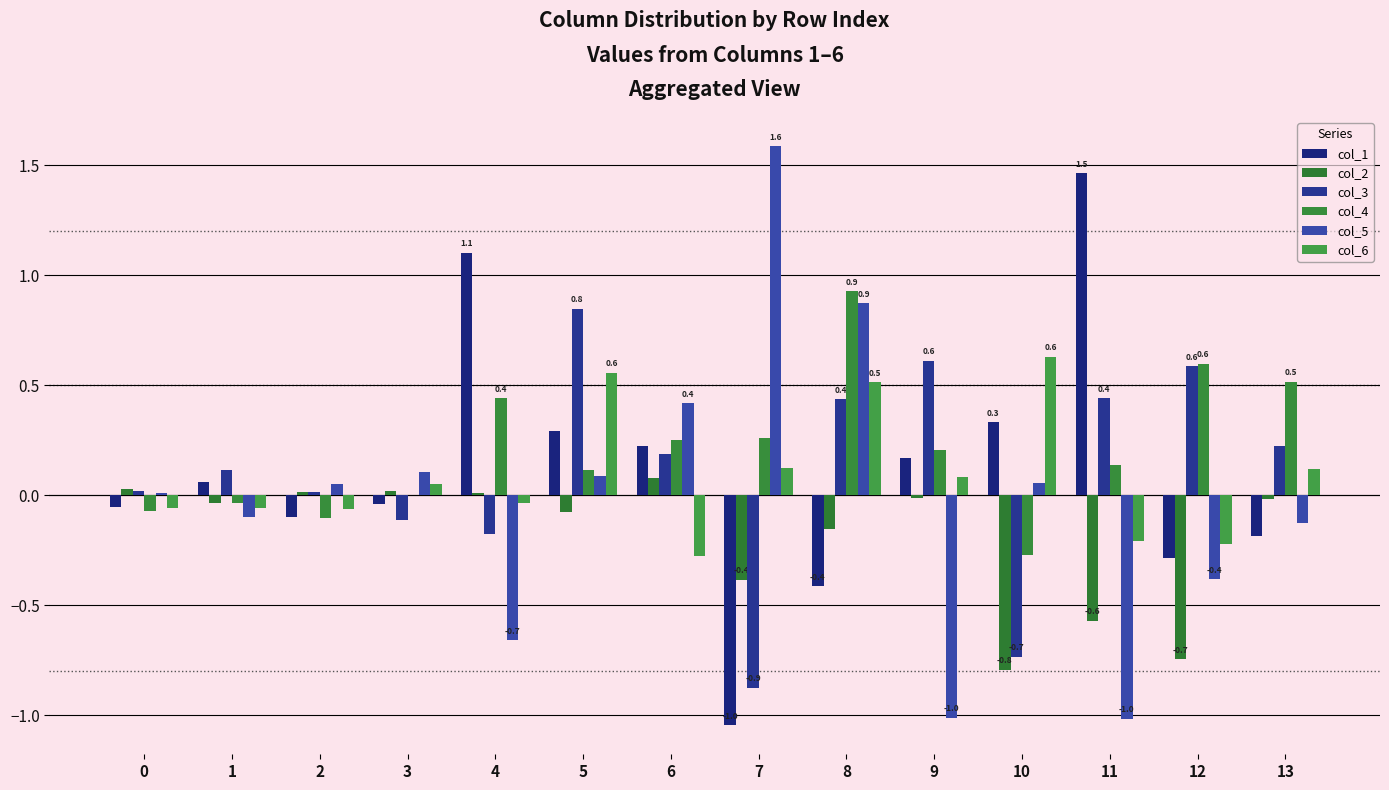

Reading left to right, list all the values displayed in this chart.

col_1: -0.1	0.1	-0.1	-0.0	1.1	0.3	0.2	-1.0	-0.4	0.2	0.3	1.5	-0.3	-0.2
col_2: 0.0	-0.0	0.0	0.0	0.0	-0.1	0.1	-0.4	-0.2	-0.0	-0.8	-0.6	-0.7	-0.0
col_3: 0.0	0.1	0.0	-0.1	-0.2	0.8	0.2	-0.9	0.4	0.6	-0.7	0.4	0.6	0.2
col_4: -0.1	-0.0	-0.1	-0.0	0.4	0.1	0.3	0.3	0.9	0.2	-0.3	0.1	0.6	0.5
col_5: 0.0	-0.1	0.1	0.1	-0.7	0.1	0.4	1.6	0.9	-1.0	0.1	-1.0	-0.4	-0.1
col_6: -0.1	-0.1	-0.1	0.1	-0.0	0.6	-0.3	0.1	0.5	0.1	0.6	-0.2	-0.2	0.1